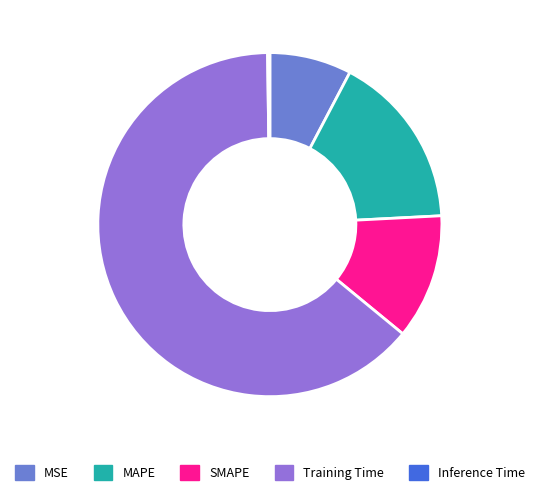

Is the sum of Training Time and MAPE greater than half?

Yes